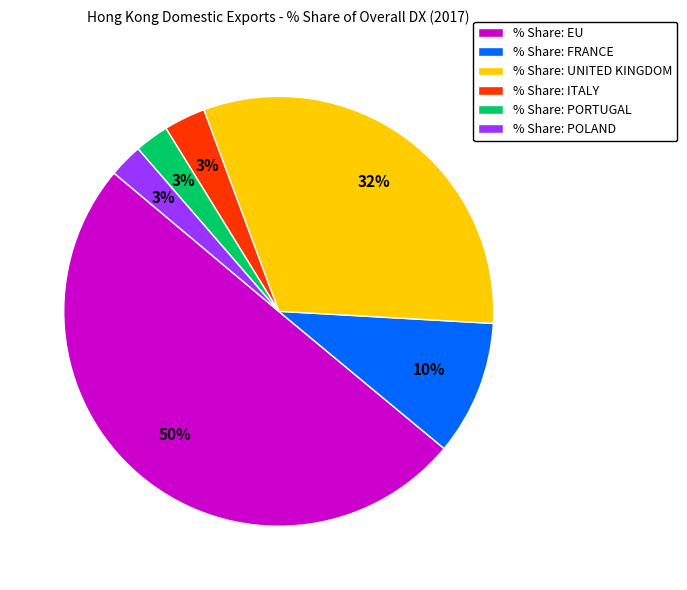

Does % Share: FRANCE represent more than half of the total?

No